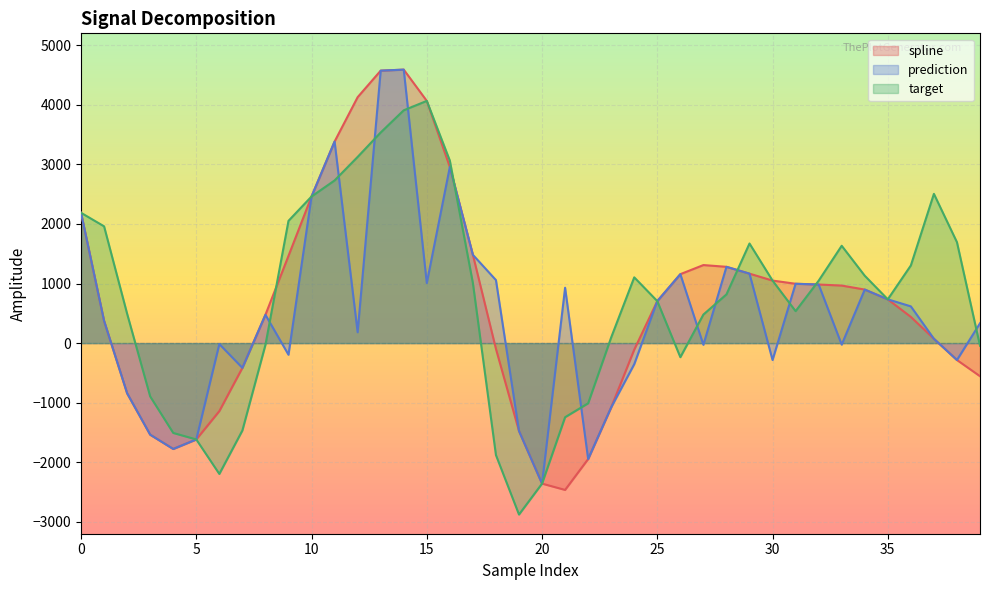

True or false: spline has more than 2 interior local peaks.

False